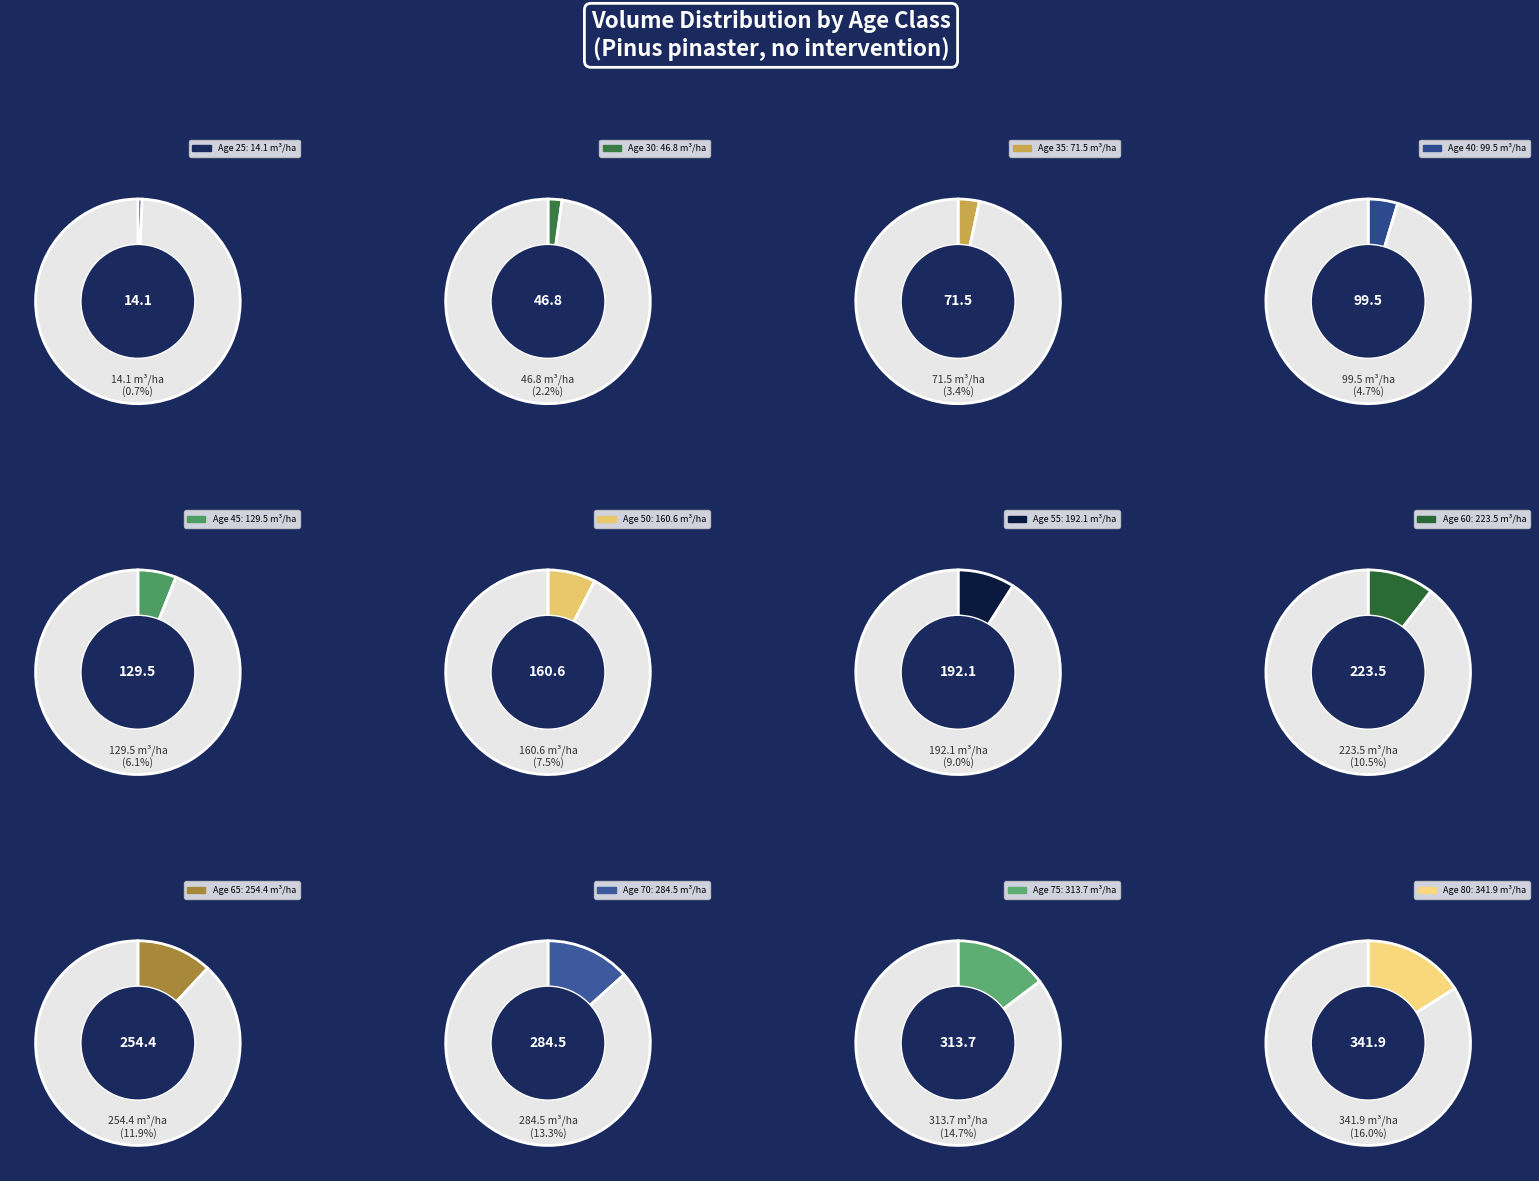

Rank the categories by value from lowest to highest.

25, 30, 35, 40, 45, 50, 55, 60, 65, 70, 75, 80